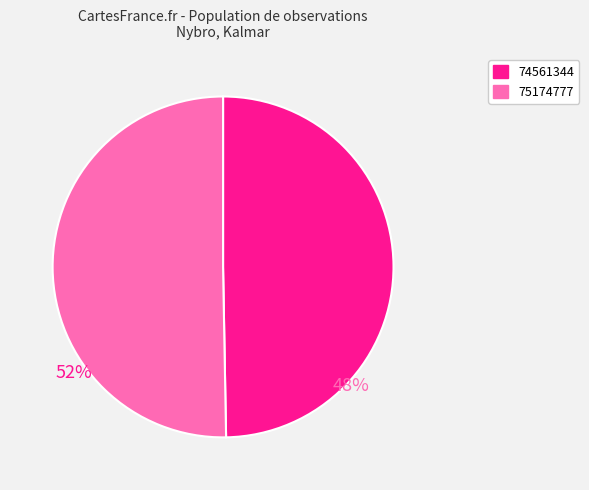

Approximately how many times larger is the value at 75174777 compared to 74561344?

1.0